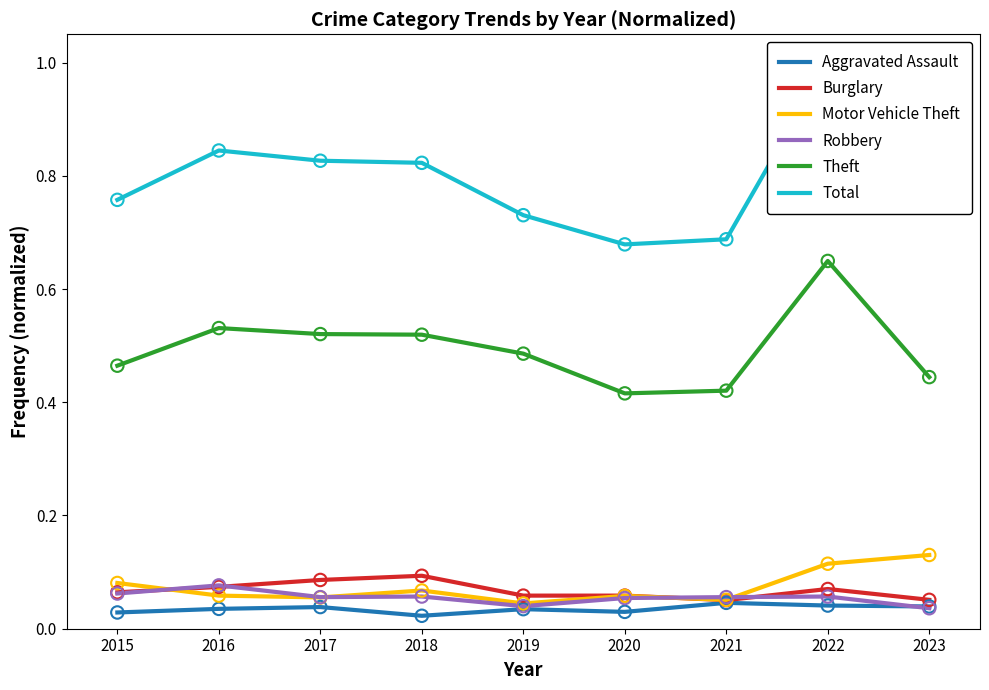

True or false: Robbery has a value of 0.0 at 2022.

False